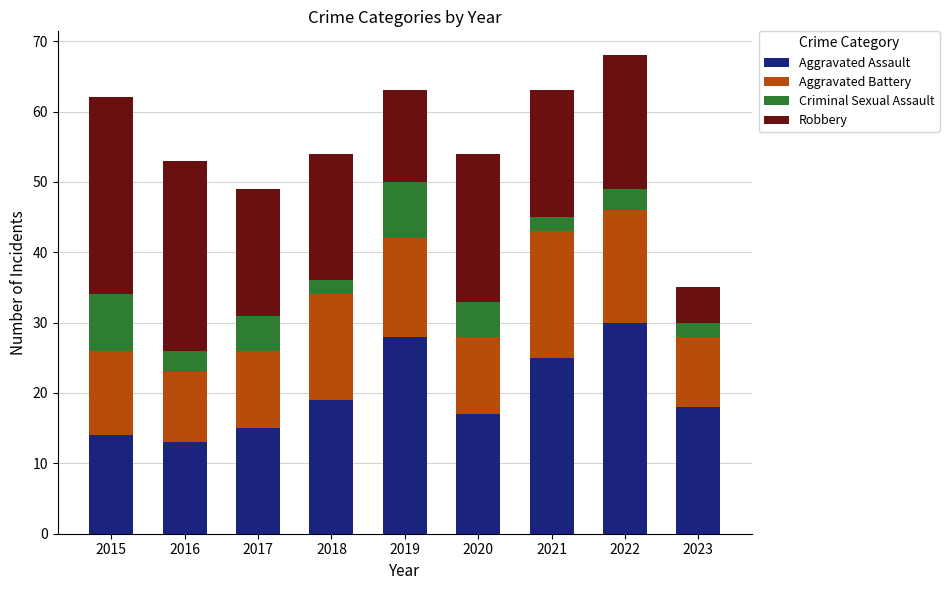

What is the value of the Aggravated Assault bar at the 7th from the left?

25